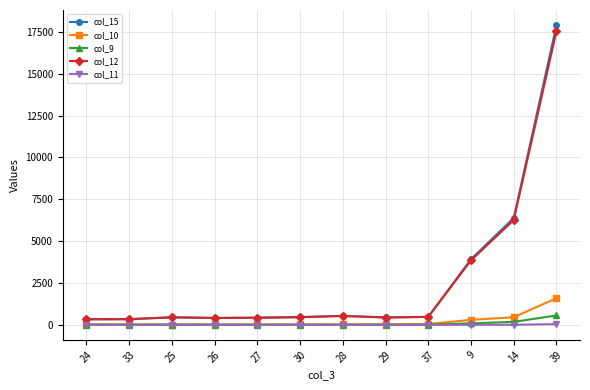

At which category is the sum across all series the highest?

39